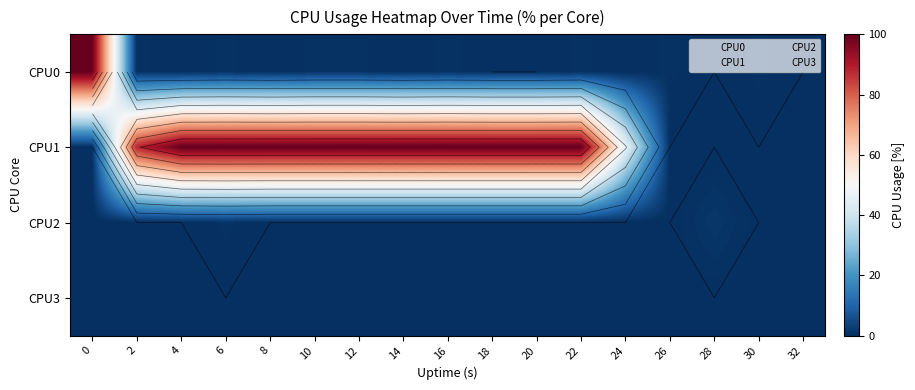

What is the difference between the maximum and minimum values in the CPU0 series?

100.0